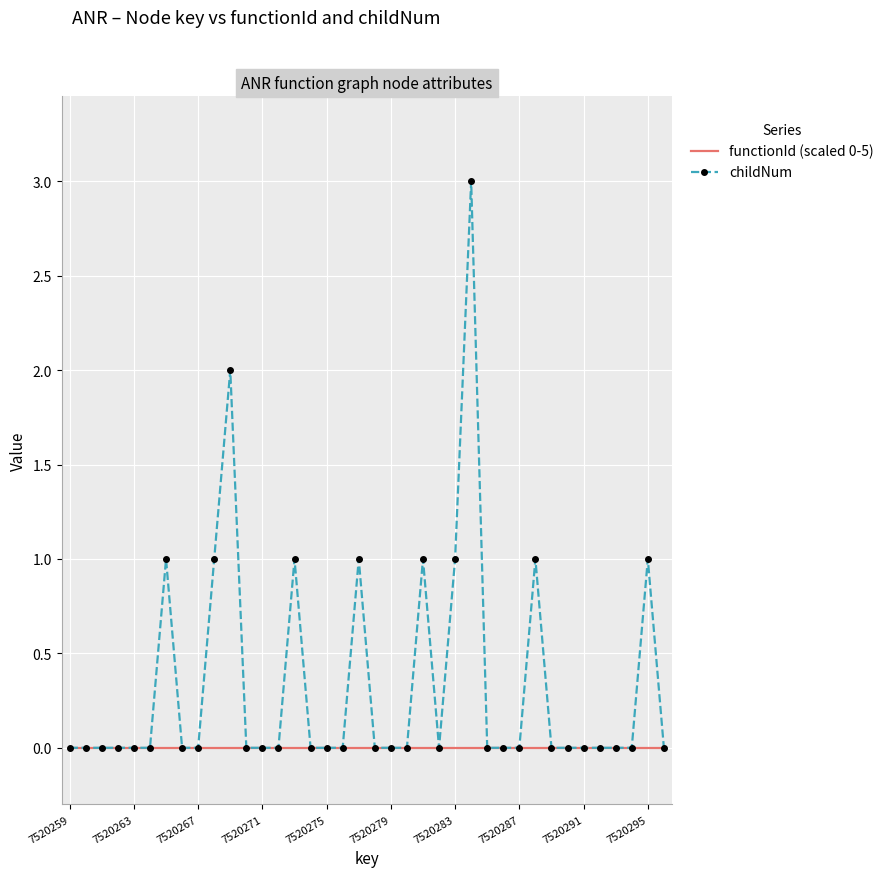

What is the difference between the maximum and minimum values in the childNum series?

3